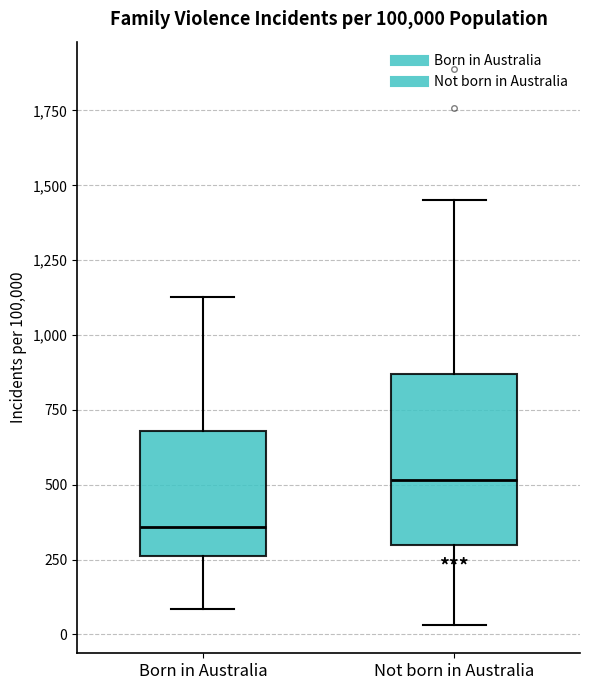

Which box has the highest median line?

Not born in Australia